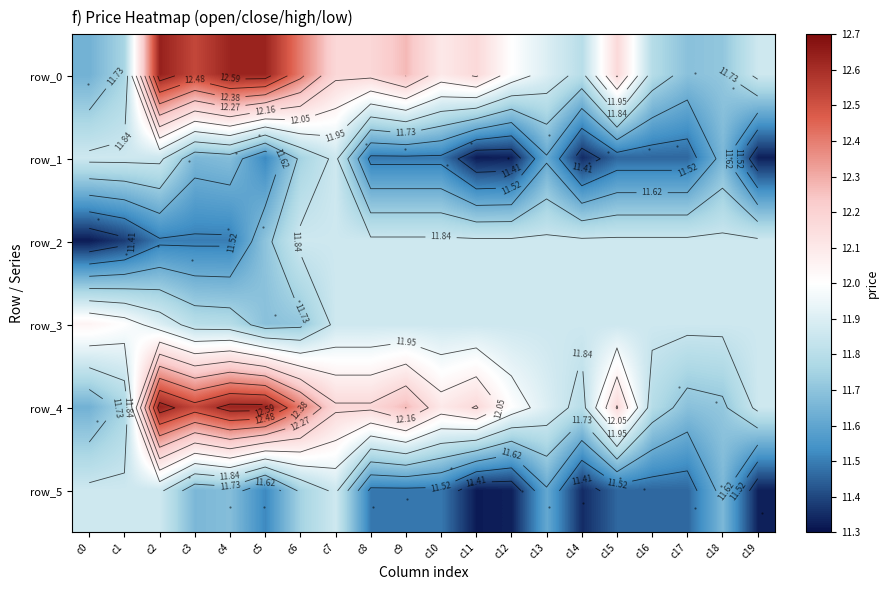

At c19, list the series in order from largest to smallest.

0, 2, 3, 4, 1, 5